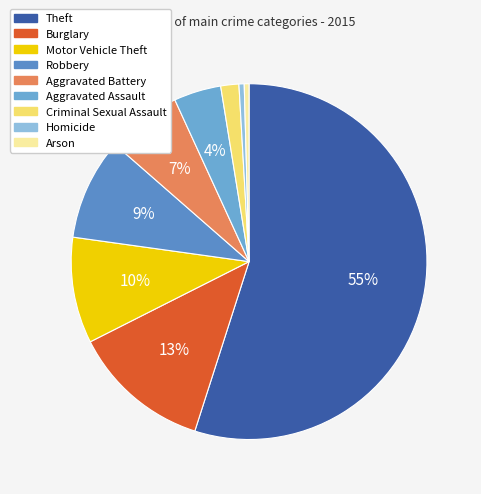

How many segments does this pie chart have?

9